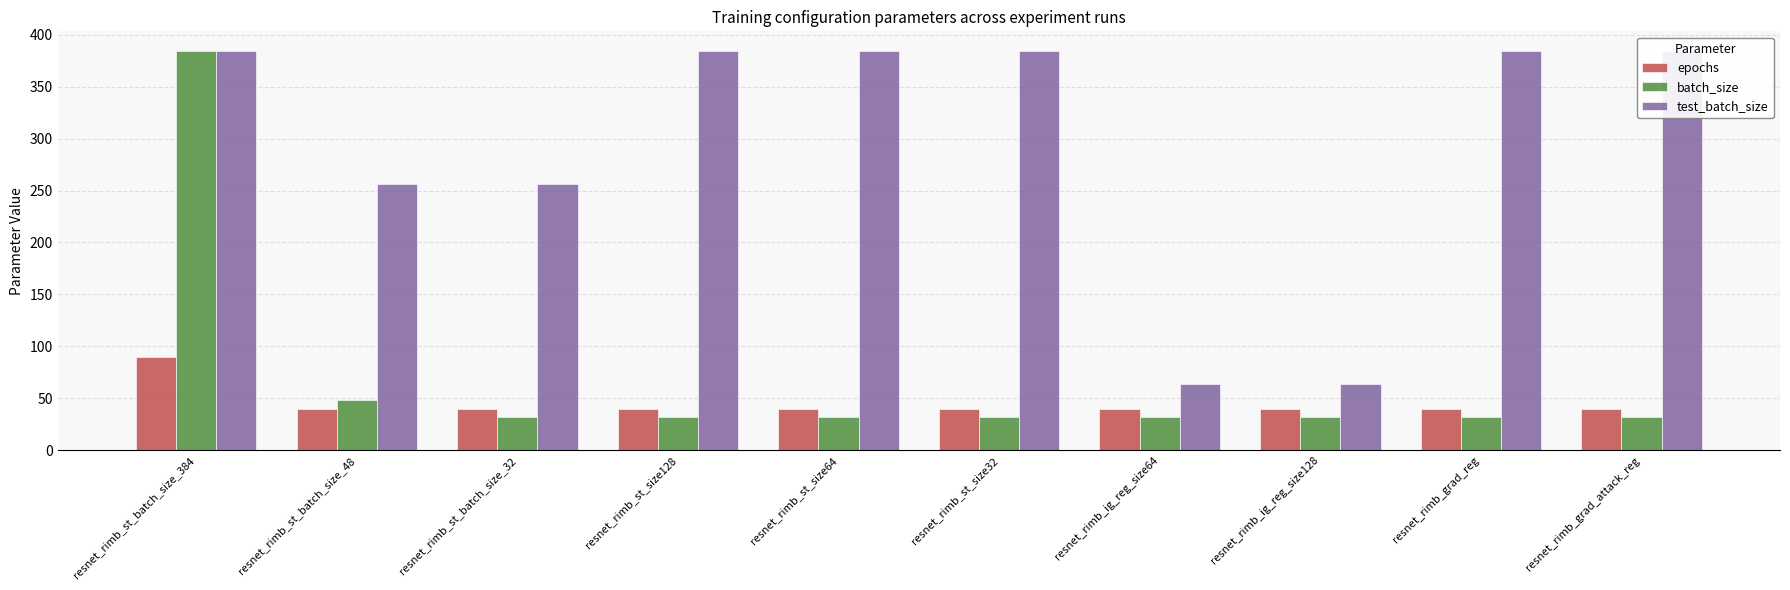

At how many categories does at least one series exceed 106?

8